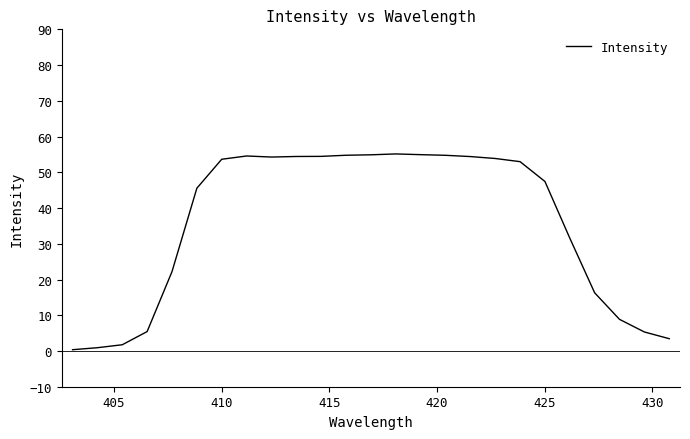

What is the maximum value shown in the chart?

55.1